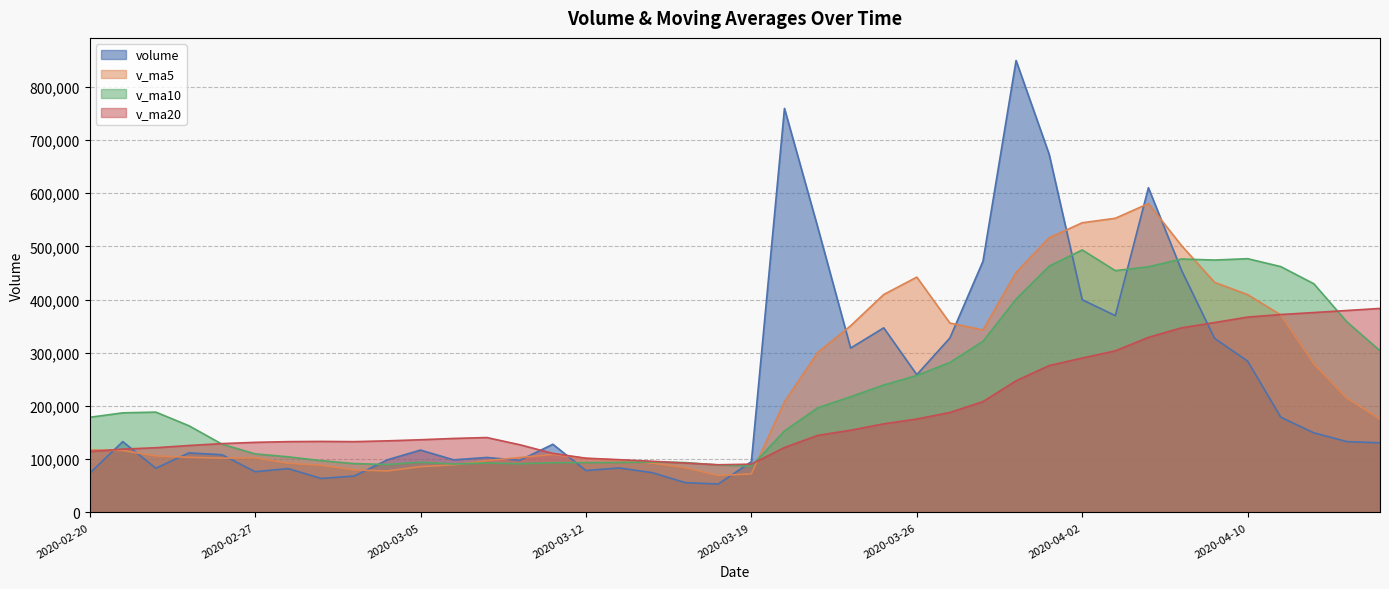

List the series in order of their peak value, highest first.

volume, v_ma5, v_ma10, v_ma20